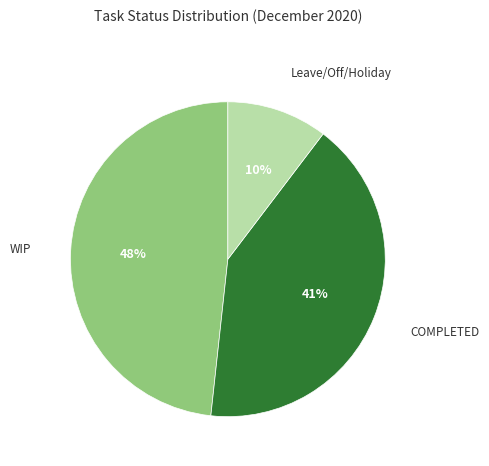

Is there any slice that represents more than half of the pie?

No